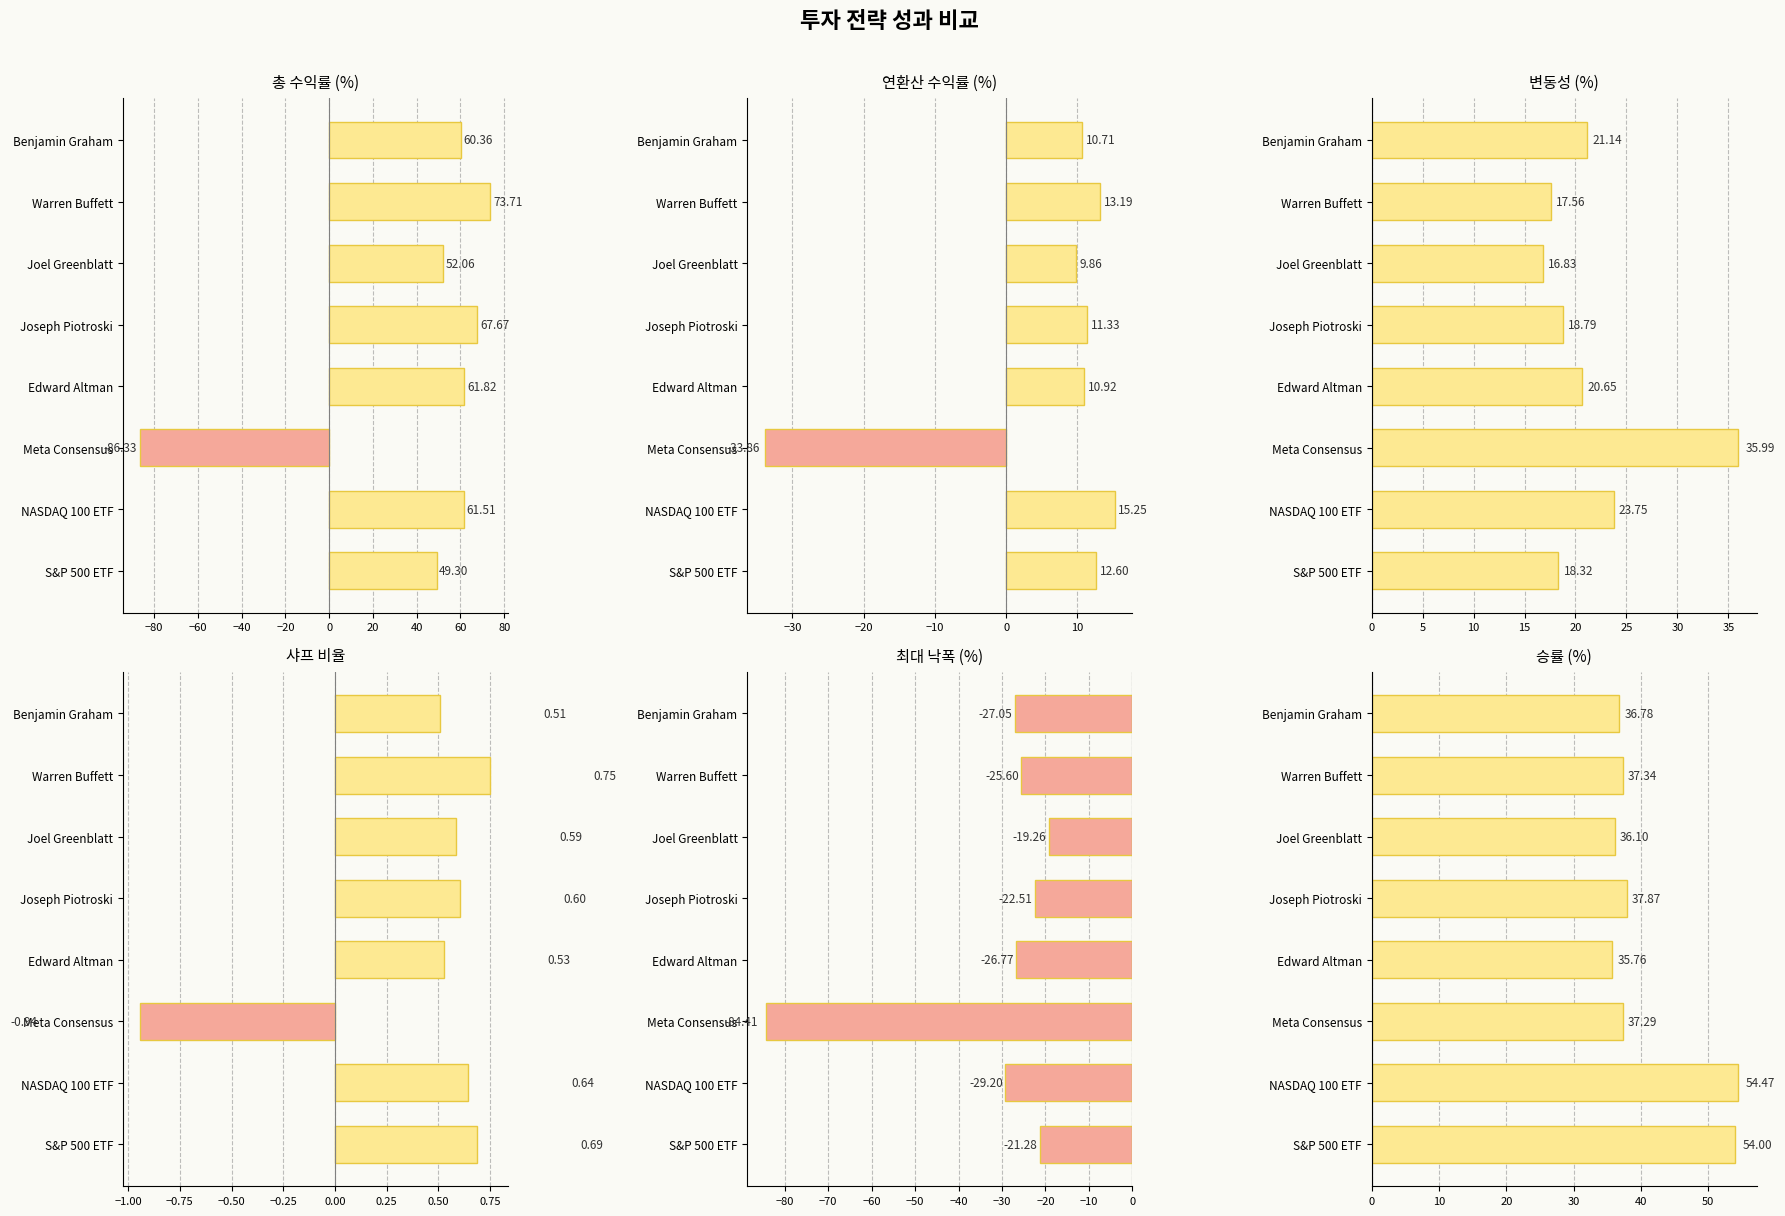

What is the average value of the 승률 (%) series?

41.2